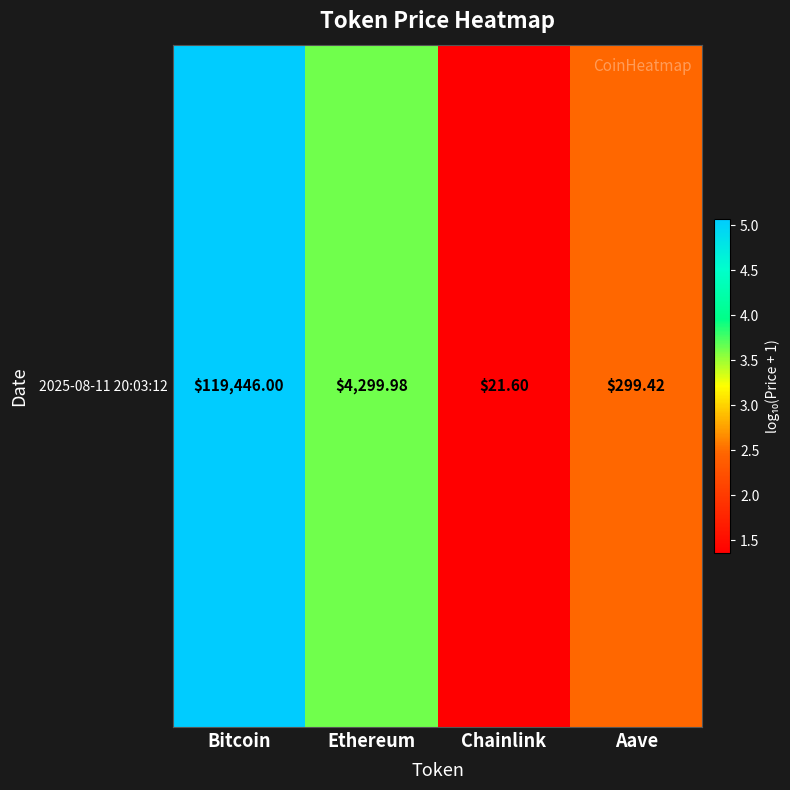

Which label corresponds to the smallest value in the chart?

Chainlink